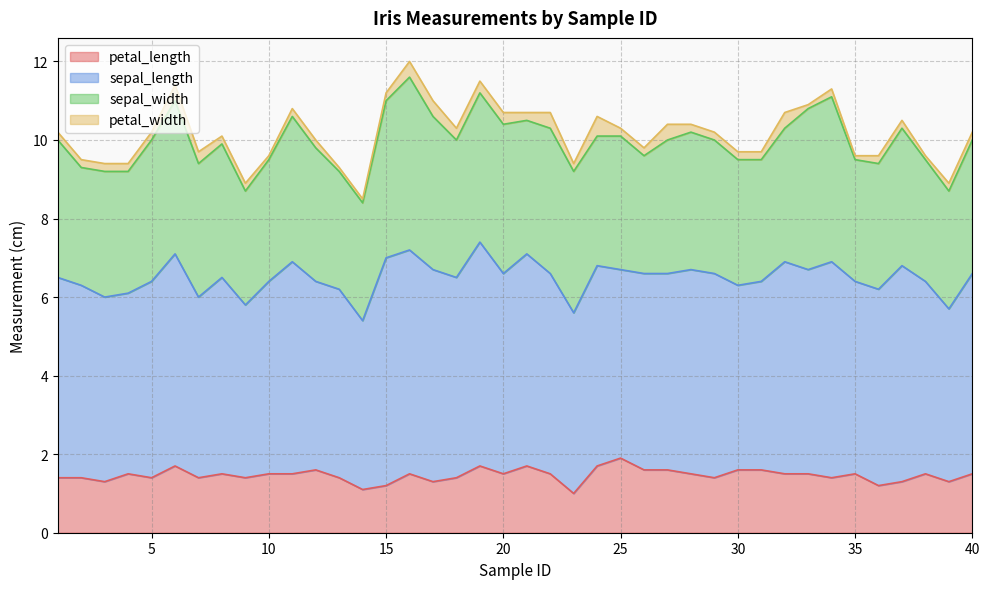

In petal_width, how many points are higher than both neighbors (excluding endpoints)?

6